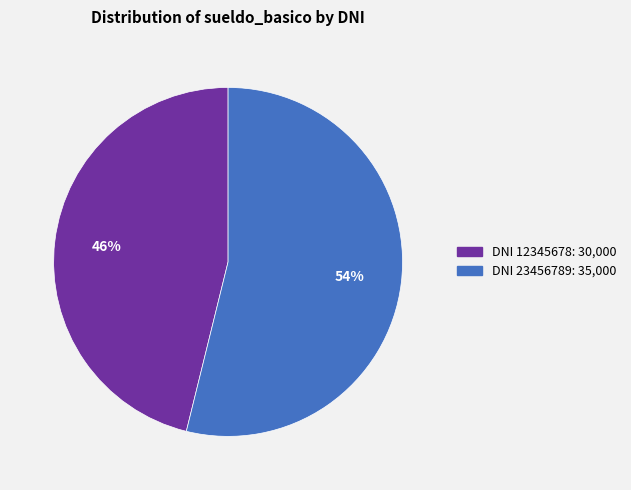

Is there a majority slice in this chart?

Yes